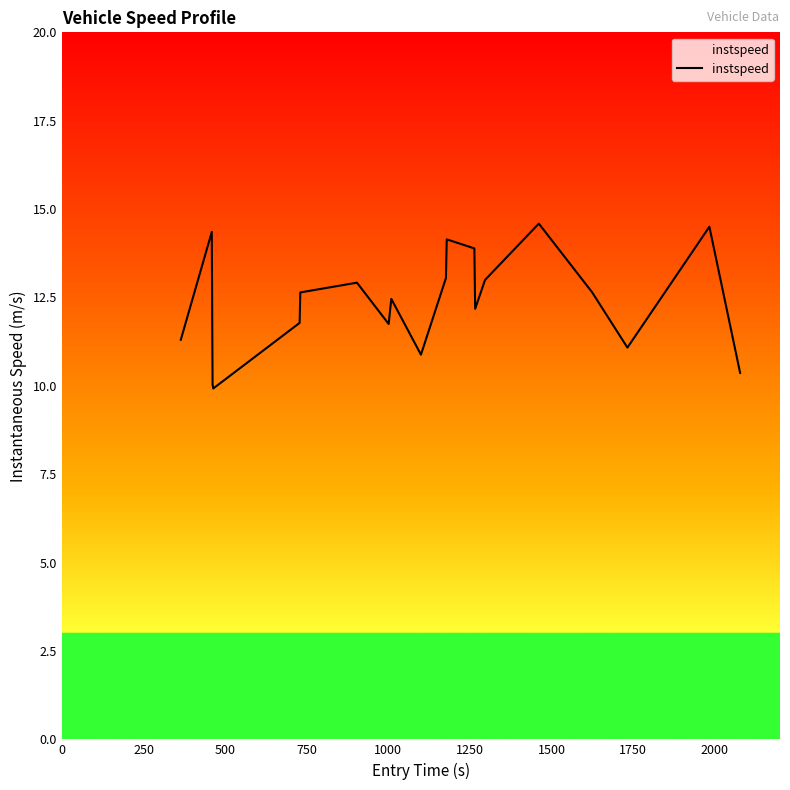

What is the minimum value shown in the chart?

9.9